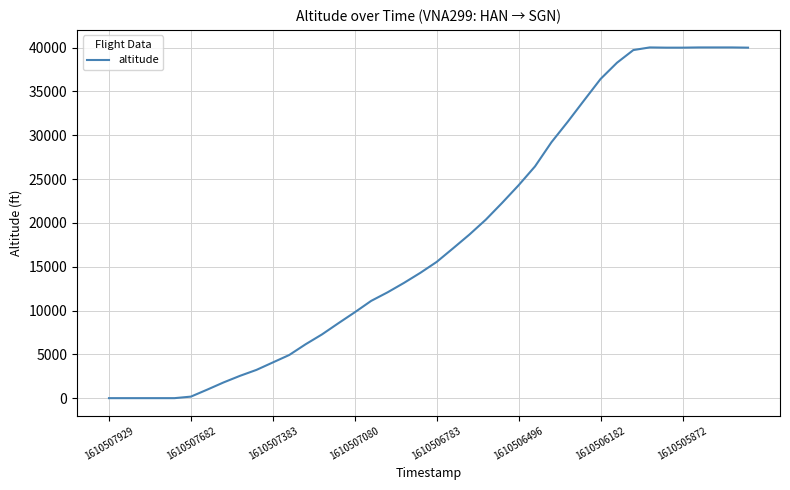

What is the difference between the maximum and minimum values?

40025